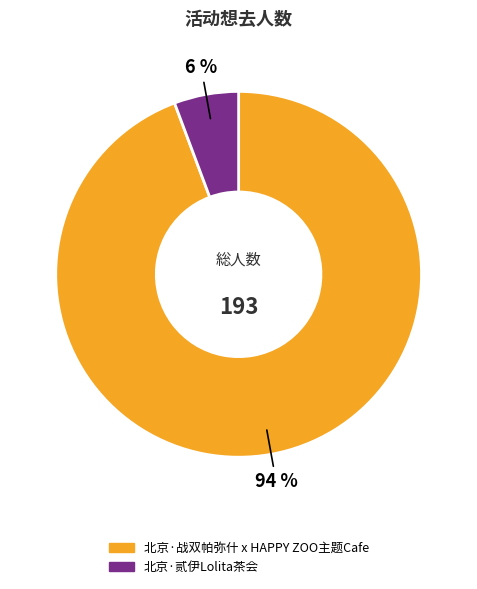

Does 北京·战双帕弥什 x HAPPY ZOO主题Cafe account for over 50% of the chart?

Yes